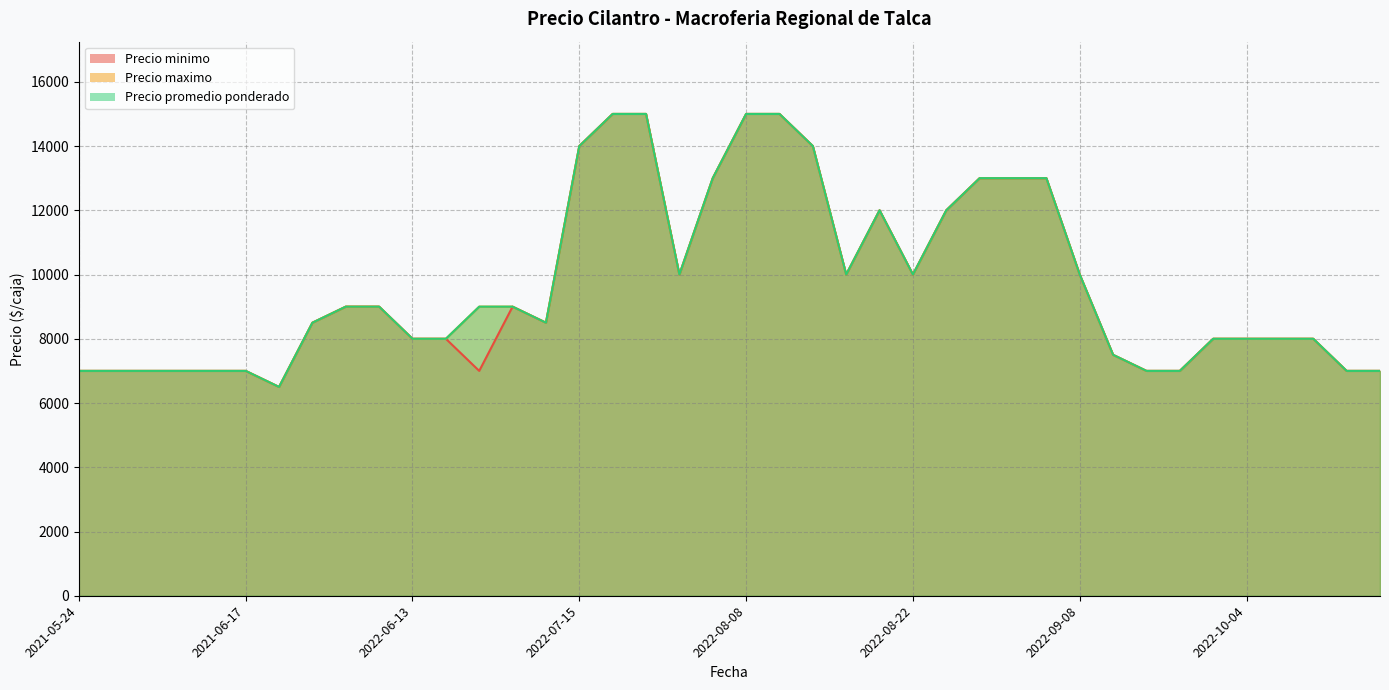

What is the sum of the Precio minimo values at 2022-07-13 and 2022-07-08?

17500